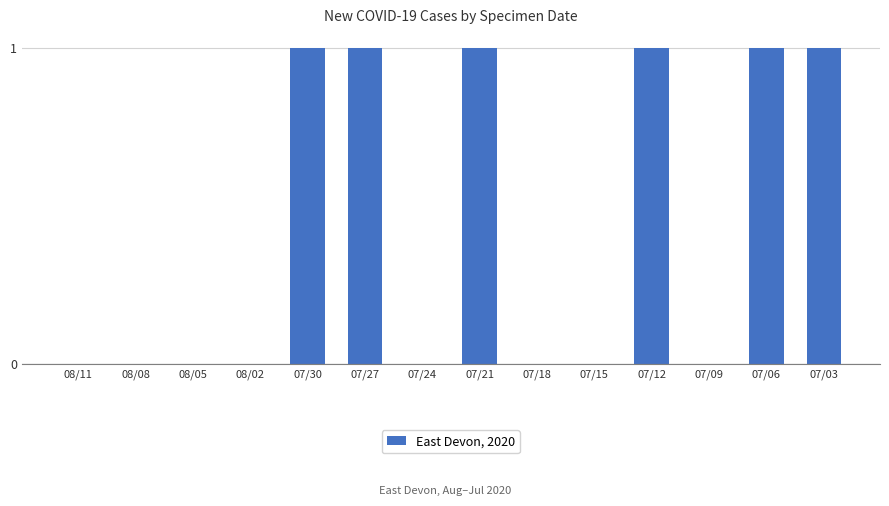

The chart shows a value of 0 at 07/18. True or false?

True